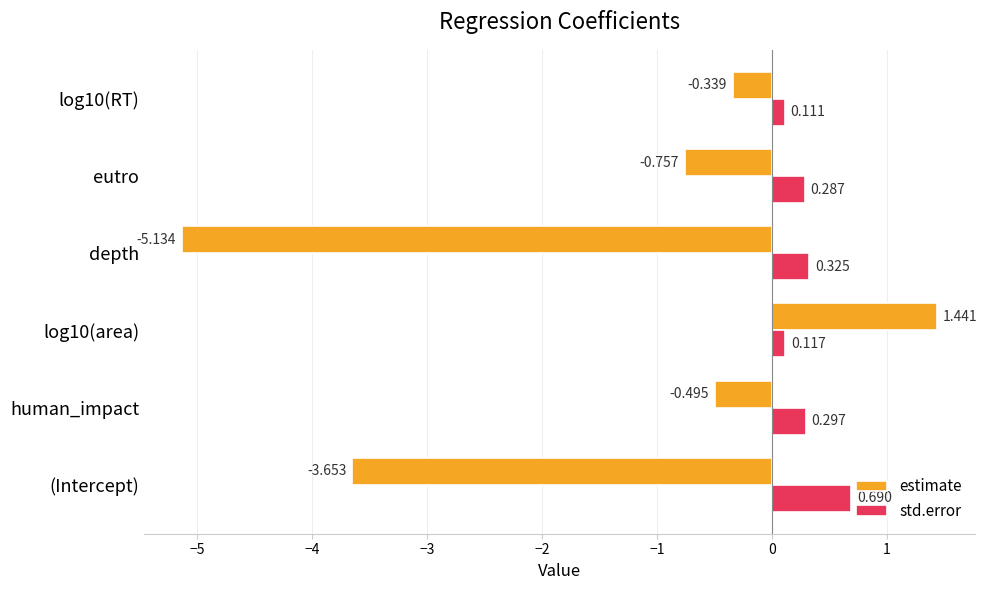

List the series in order of their peak value, lowest first.

std.error, estimate